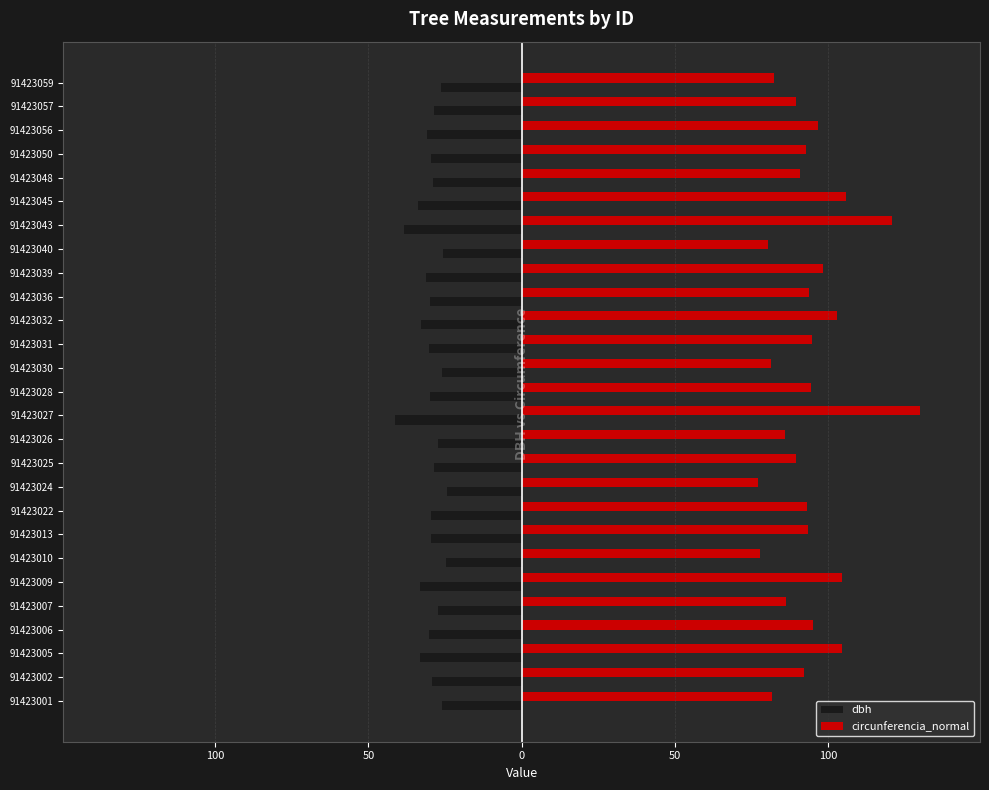

What are all the series names shown in the legend?

dbh, circunferencia_normal